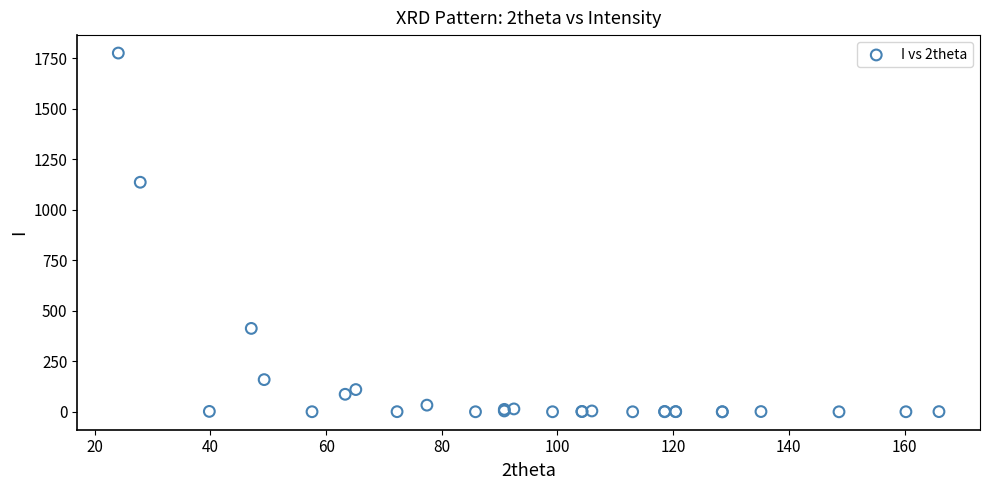

What Y value in the scatter plot is closest to 887?

1135.5